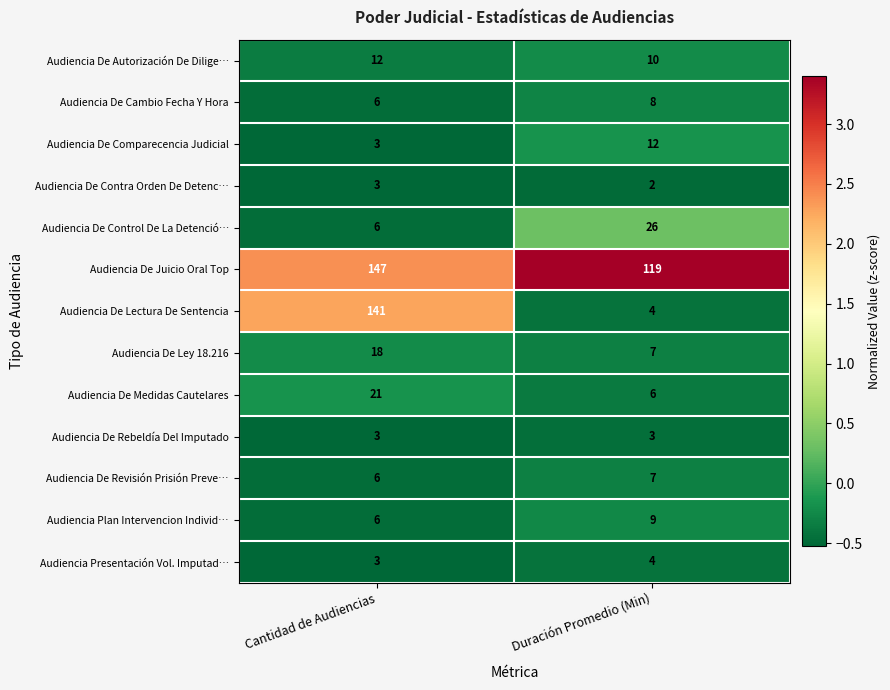

What is the difference between the maximum and minimum values in the Audiencia Plan Intervencion Individ… series?

3